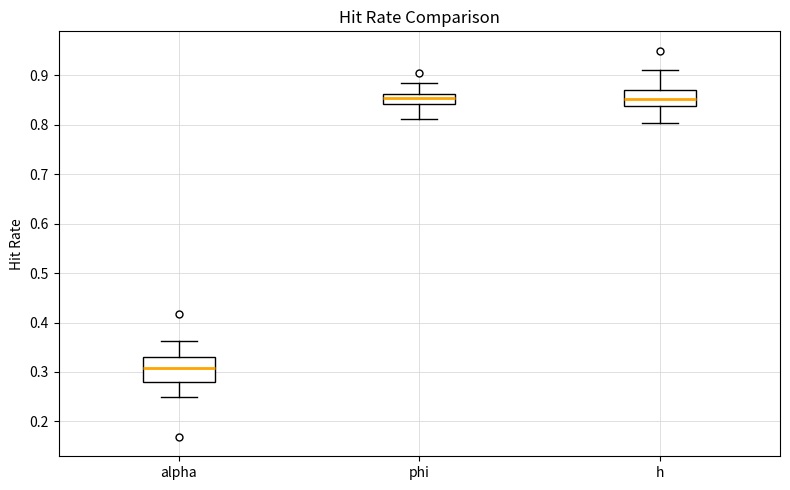

Comparing the boxes themselves (not the whiskers), which one is the tallest?

alpha